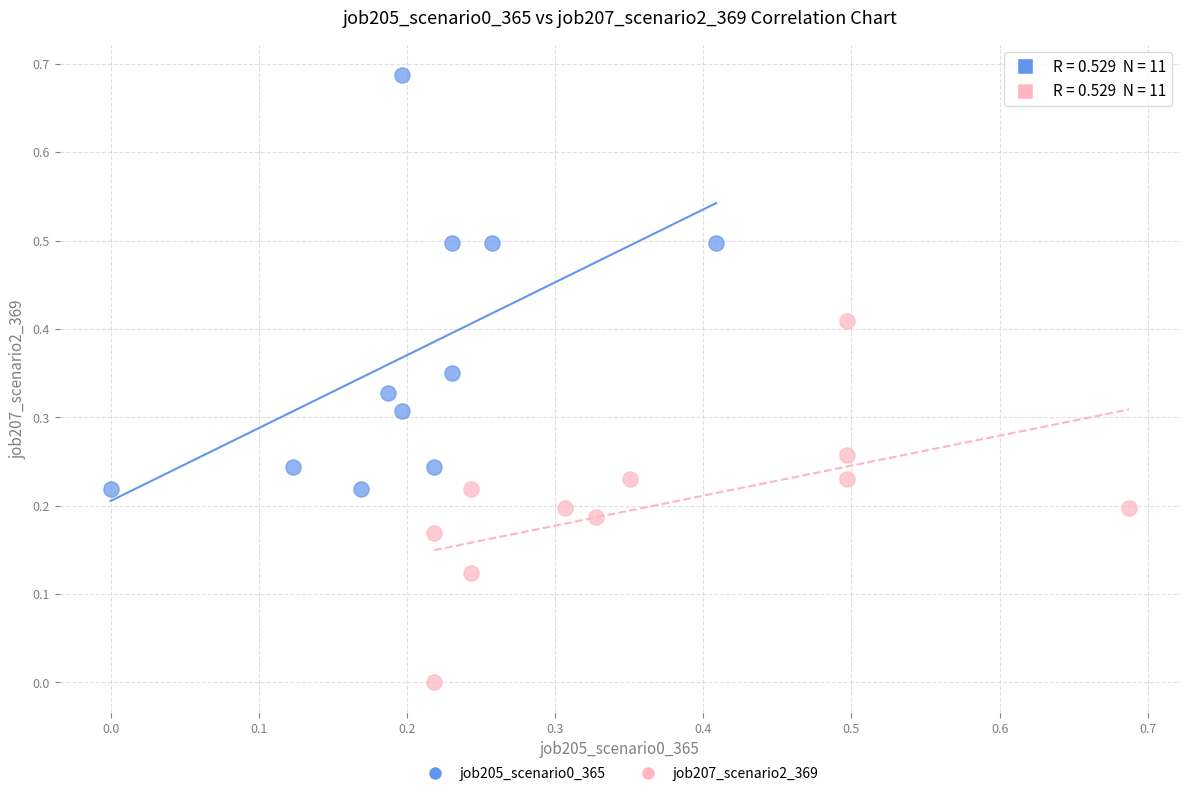

Which series reaches the minimum Y coordinate?

job207_scenario2_369